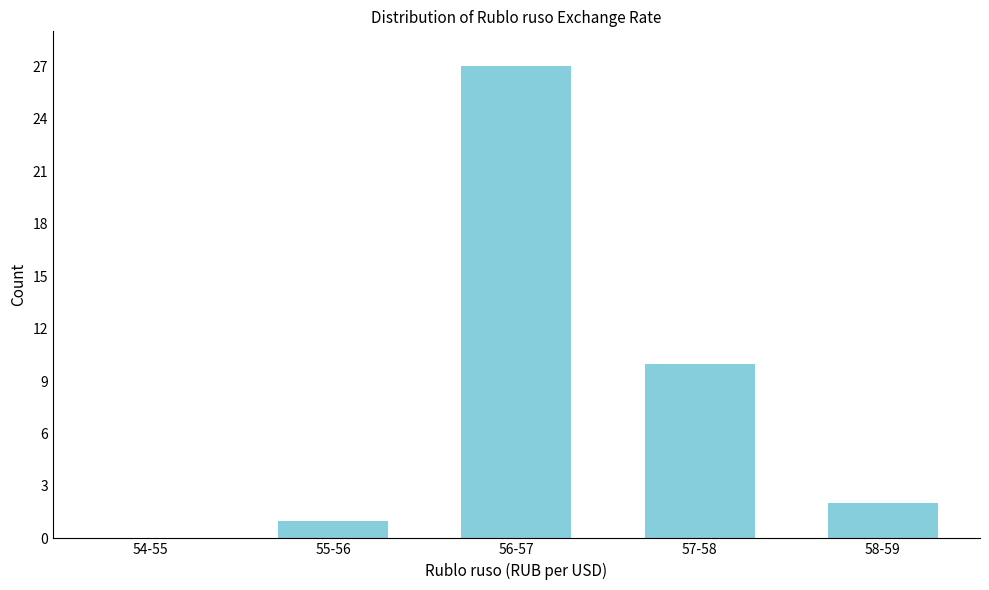

Reading left to right, list all the values displayed in this chart.

54-55=0	55-56=1	56-57=27	57-58=10	58-59=2